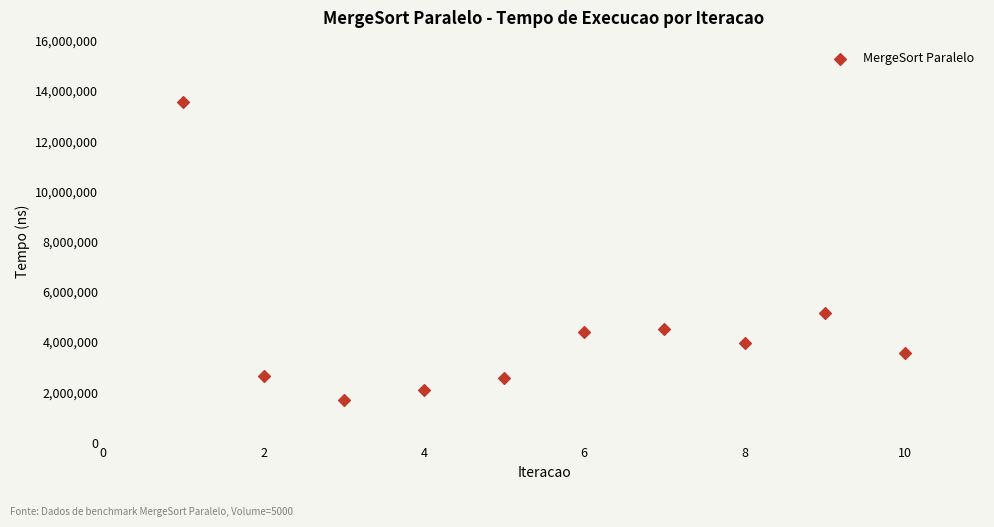

What is the average Y value?

4425020